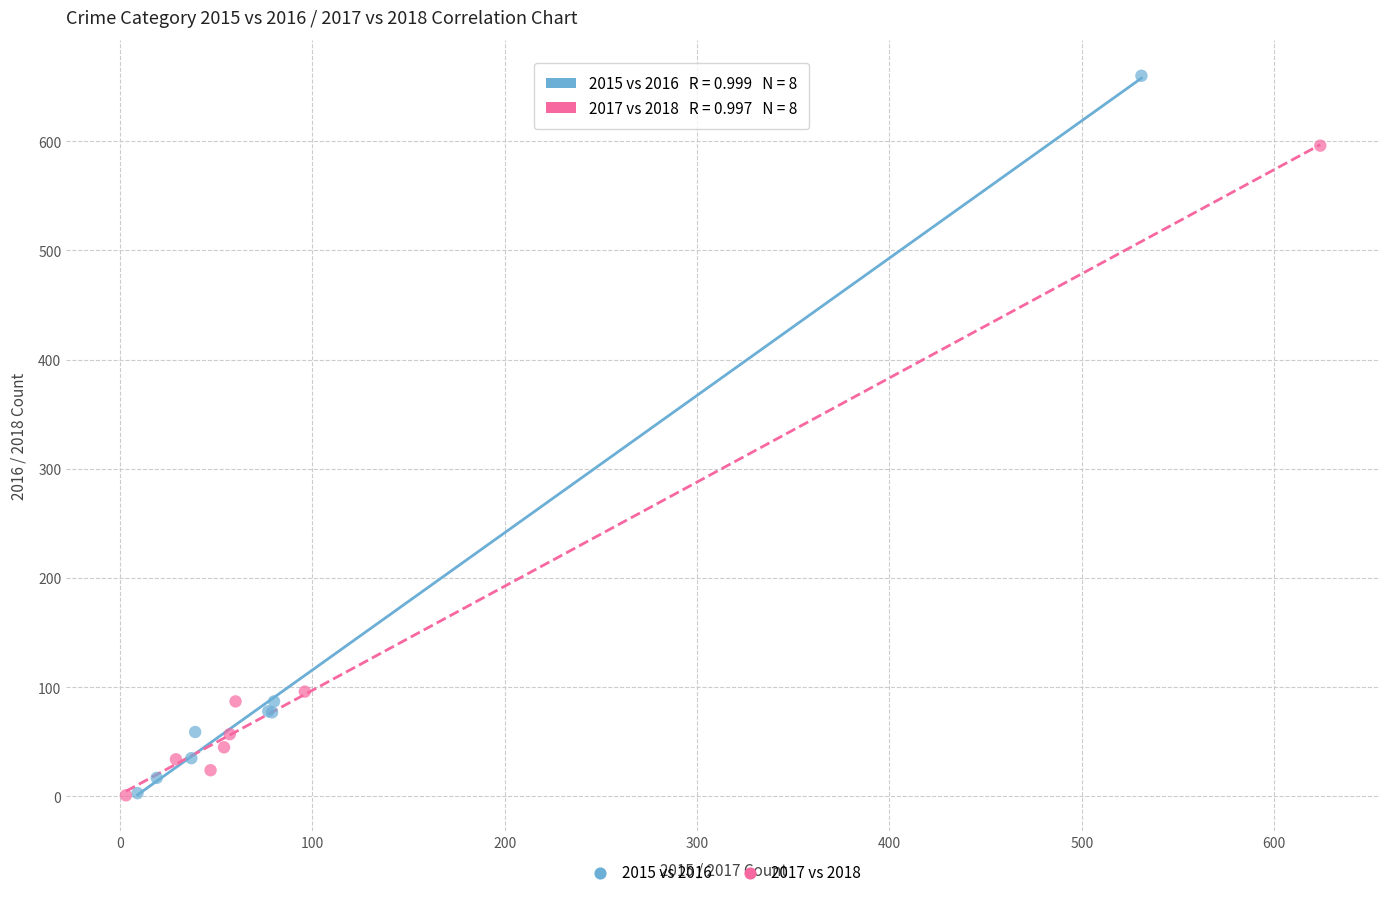

Which series has the largest Y range (max minus min)?

2015 vs 2016